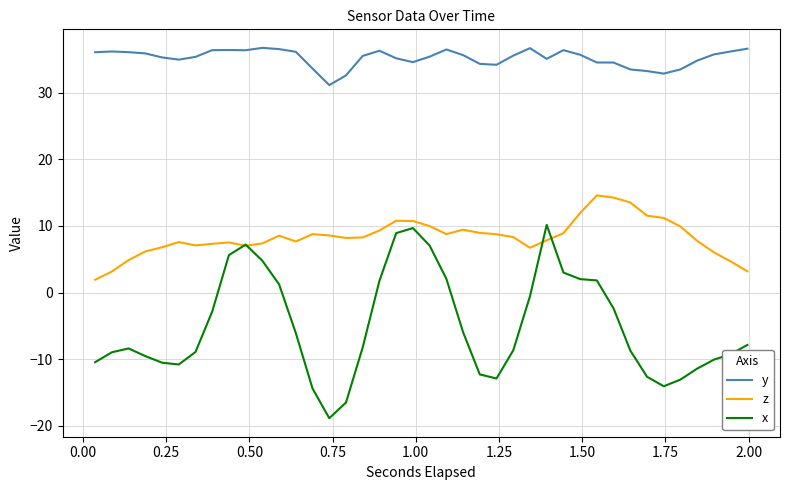

List the series in order of their peak value, lowest first.

x, z, y